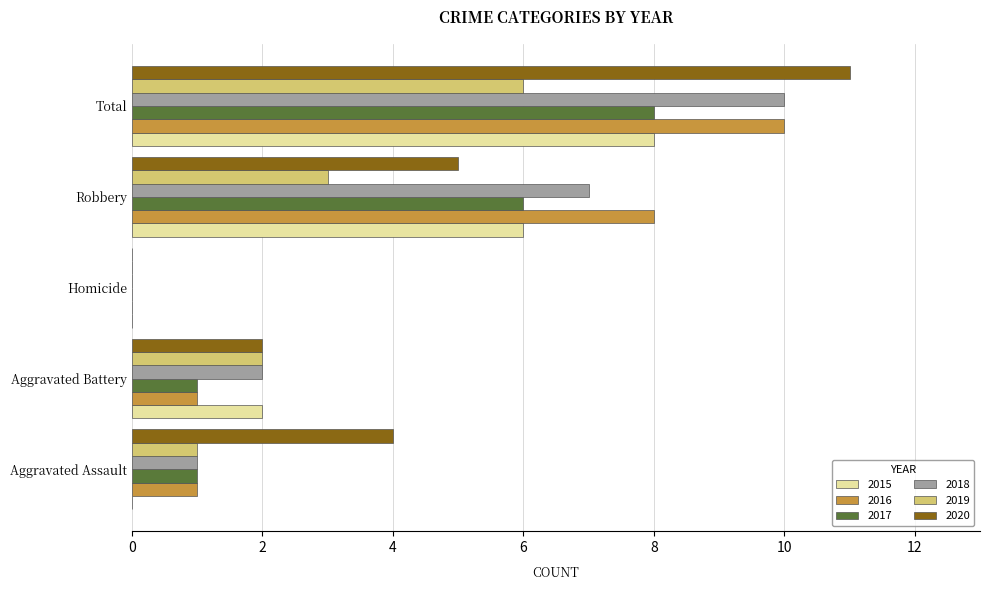

Which series has the widest spread of values?

2020